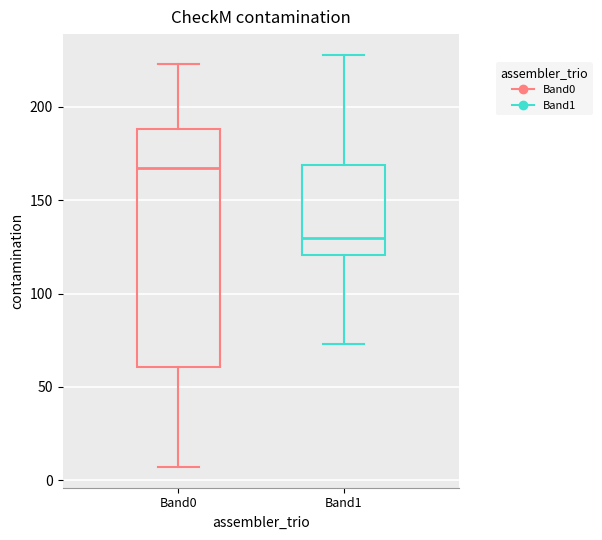

Reading left to right, read every box against the y-axis: the position of its median line, the range the box covers, and the ends of its whiskers. The values are not printed on the chart, so give them approximately, as read against the axis.

Band0: median 170, box 60 to 190, whiskers 5 to 225
Band1: median 130, box 120 to 170, whiskers 75 to 230